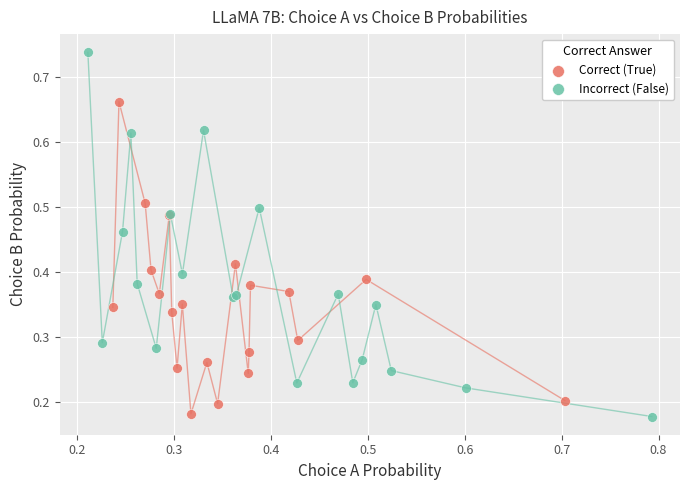

What are all the series names shown in the legend?

Correct (True), Incorrect (False)